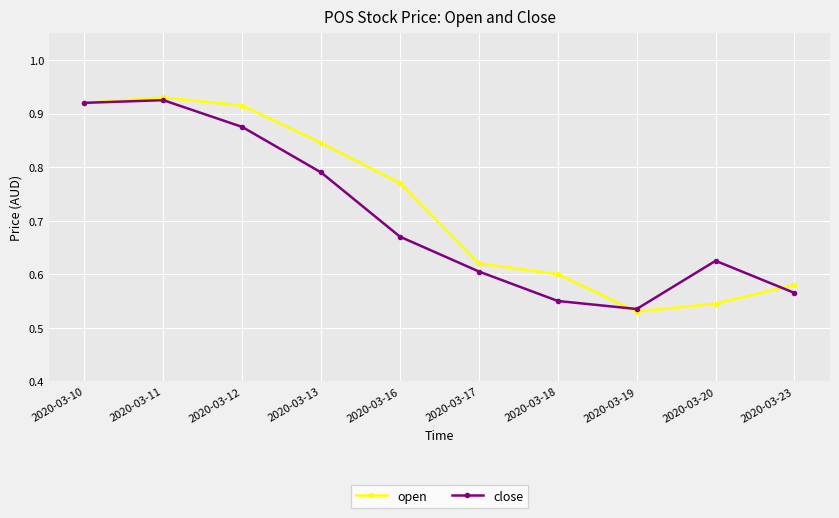

At which label is close closest to 0?

2020-03-19